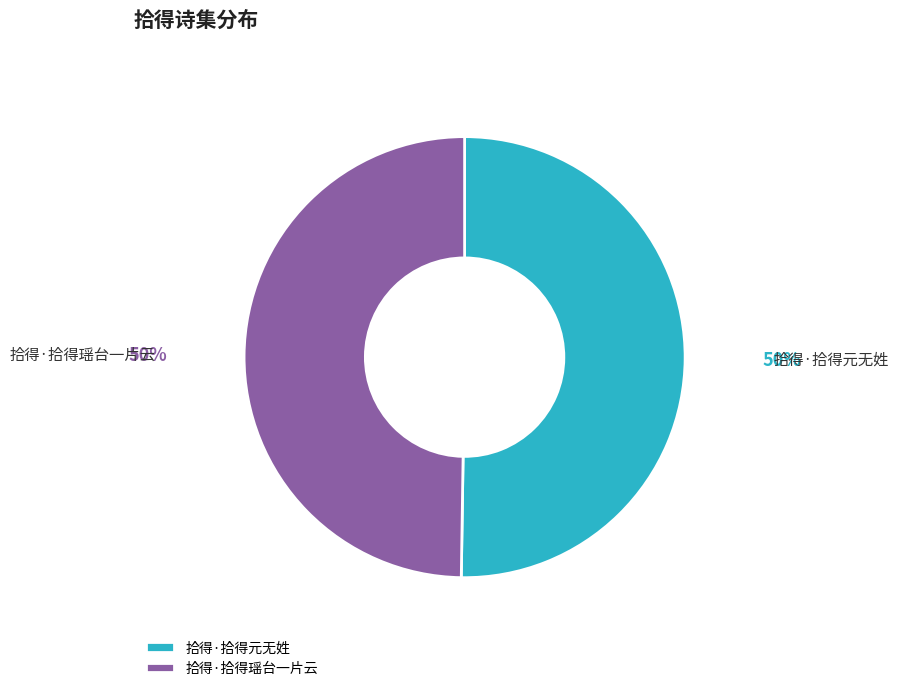

Approximately how many times larger is the value at 拾得·拾得瑶台一片云 compared to 拾得·拾得元无姓?

1.0